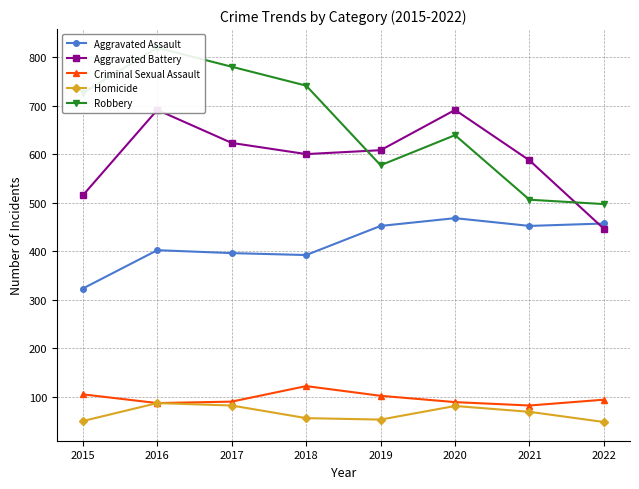

True or false: Criminal Sexual Assault and Aggravated Battery cross at least once.

False